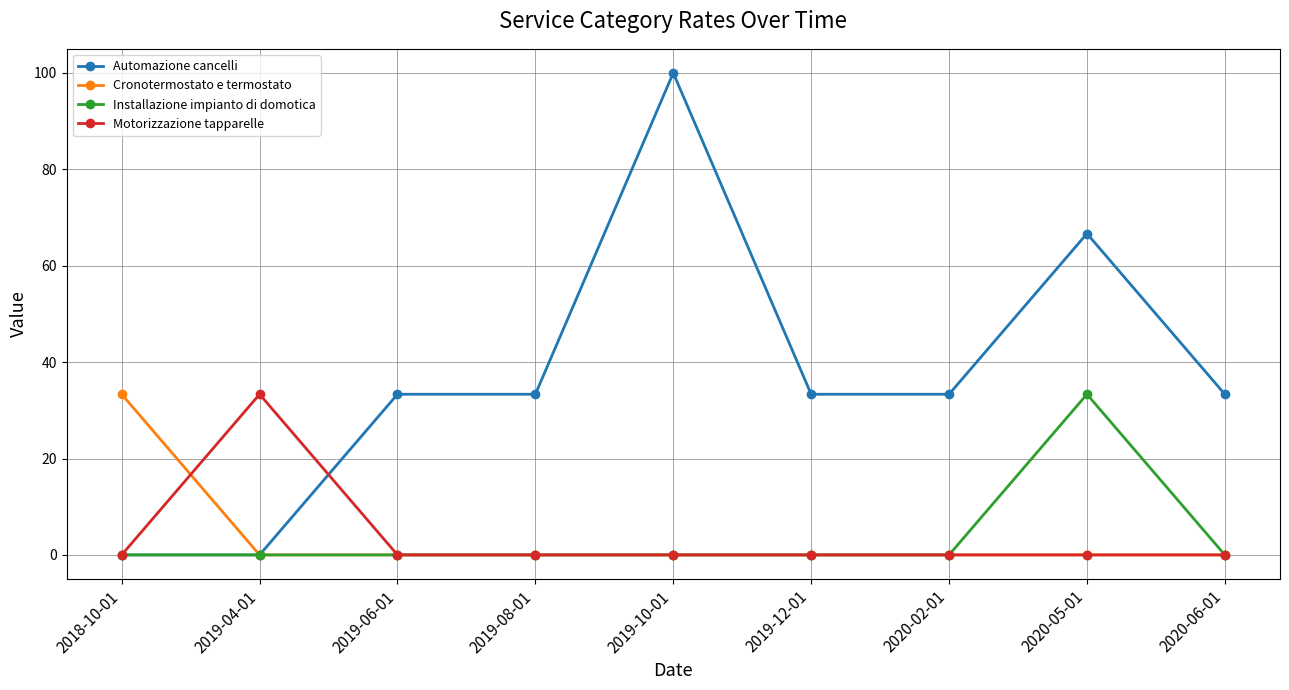

At which category does Motorizzazione tapparelle reach its first local peak?

2019-04-01